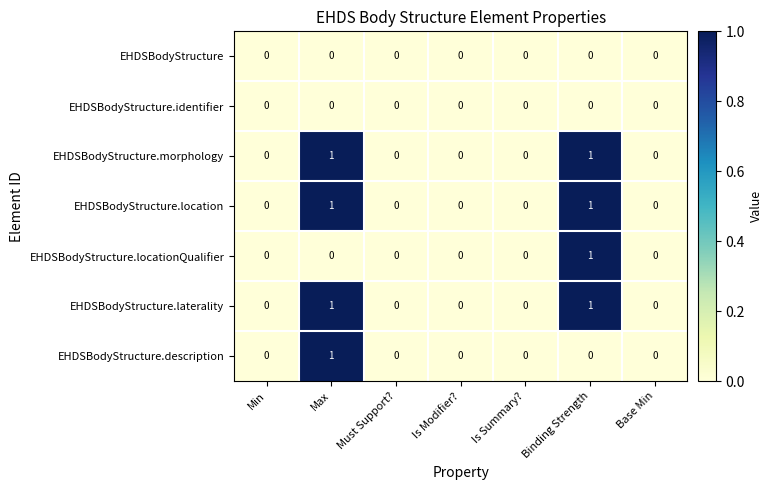

Is it true that EHDSBodyStructure.laterality equals 0 at Min?

True